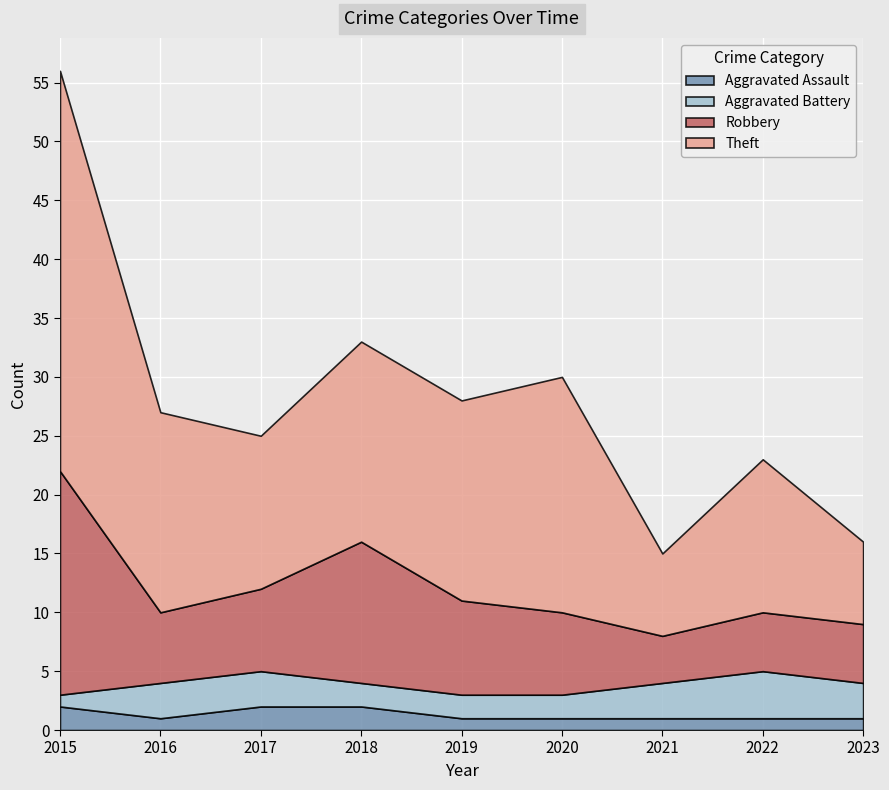

Count the Theft values in the range 13 to 17.

5